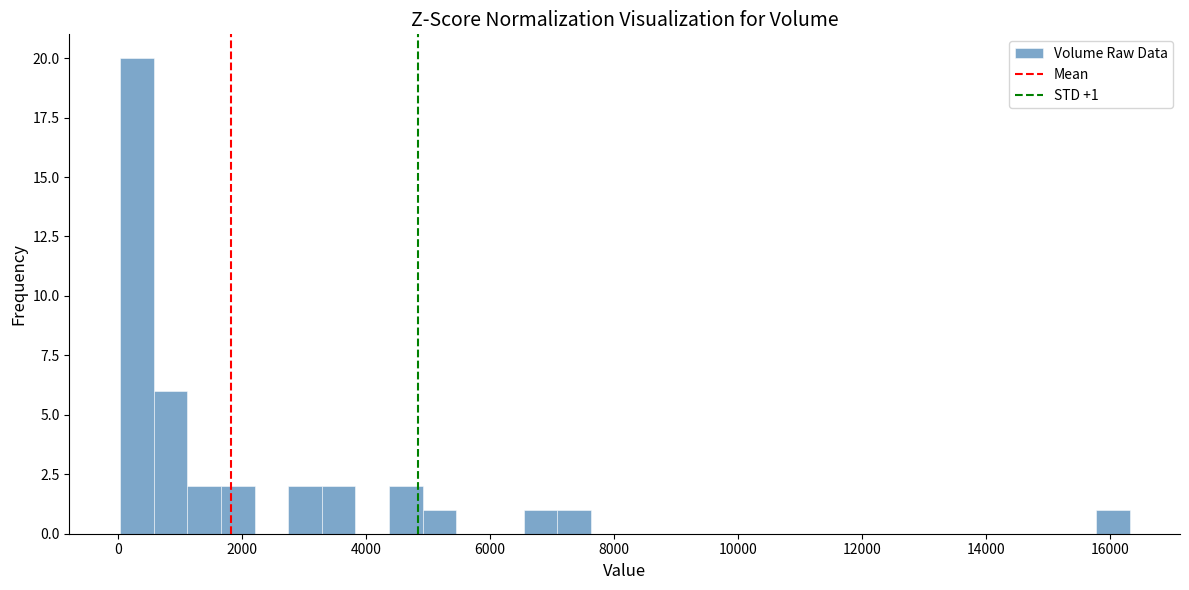

Around what value on the x-axis is the tallest bar? Give the approximate position of its centre, as read against the axis.

400